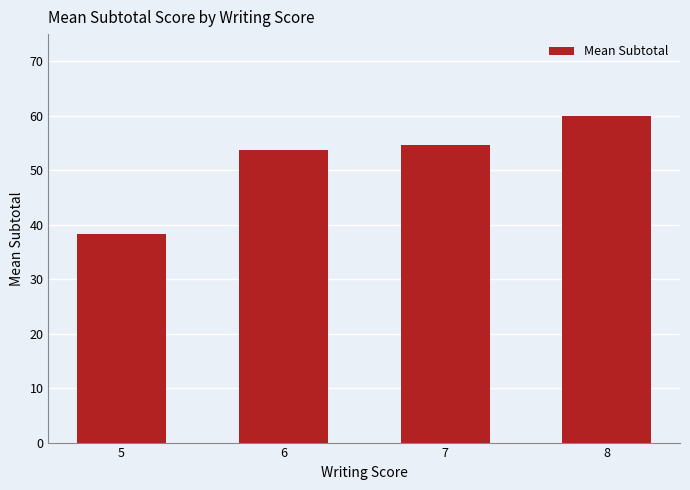

Is it true that the value at 5 is 64.1?

False